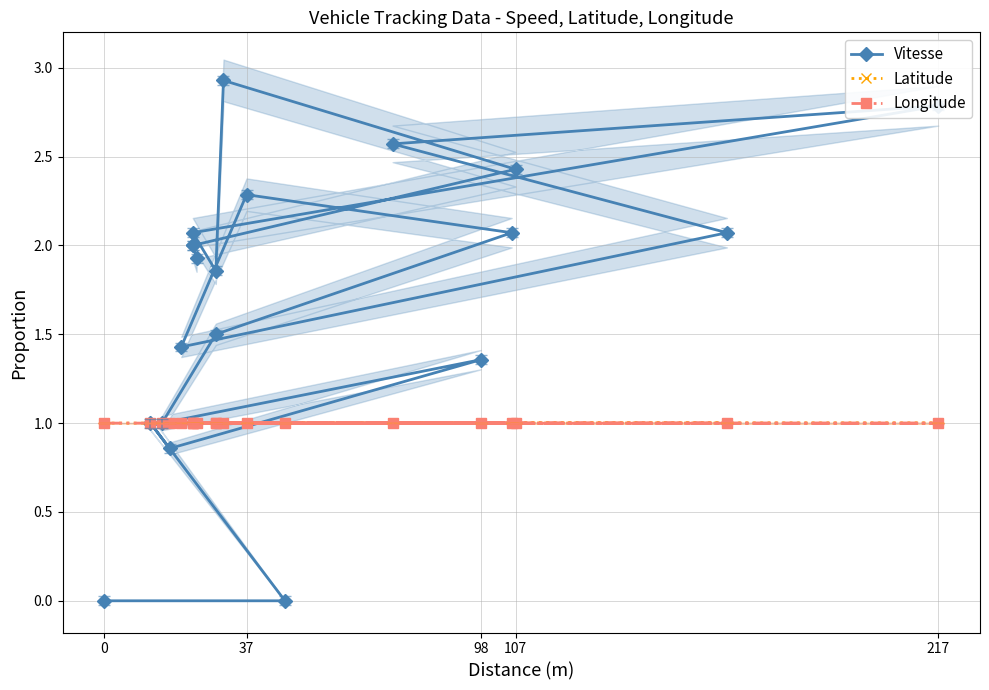

Which series ends up on top after the final intersection of Vitesse and Latitude?

Vitesse